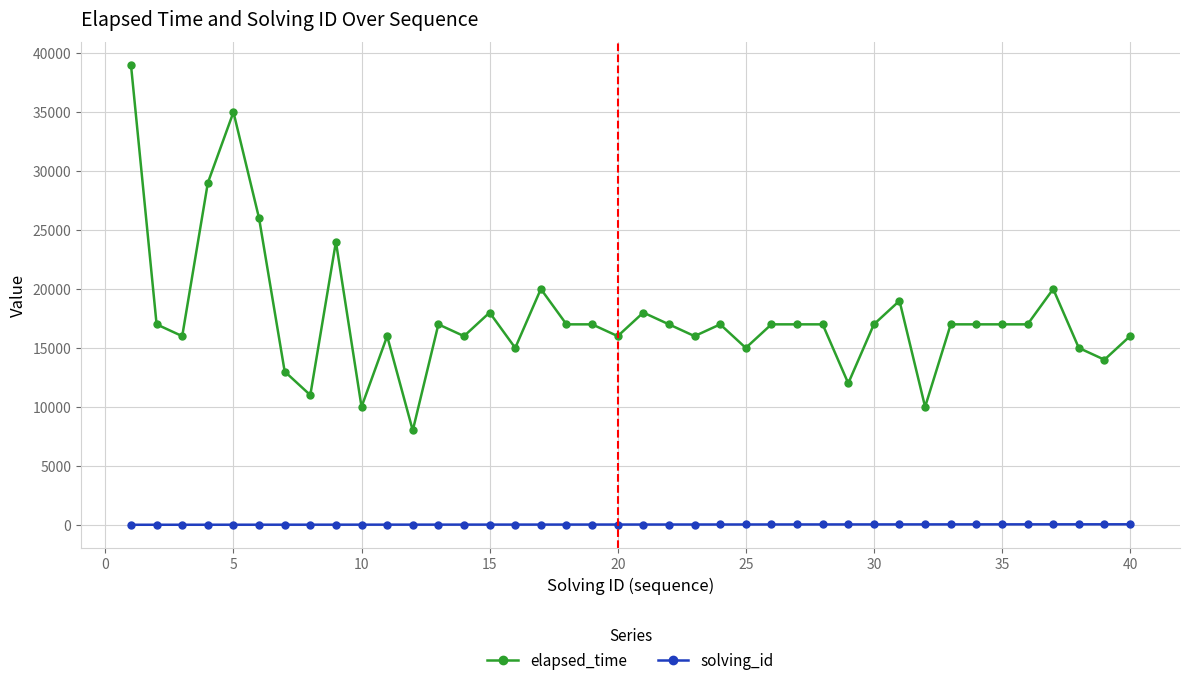

What is the value of the elapsed_time point at the 31st from the left?

19000